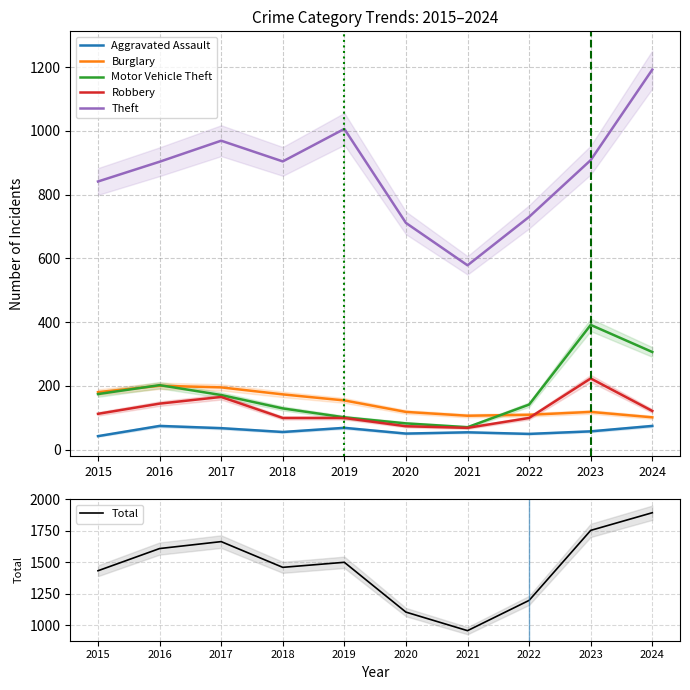

Does the chart display data point markers on the line(s)?

No